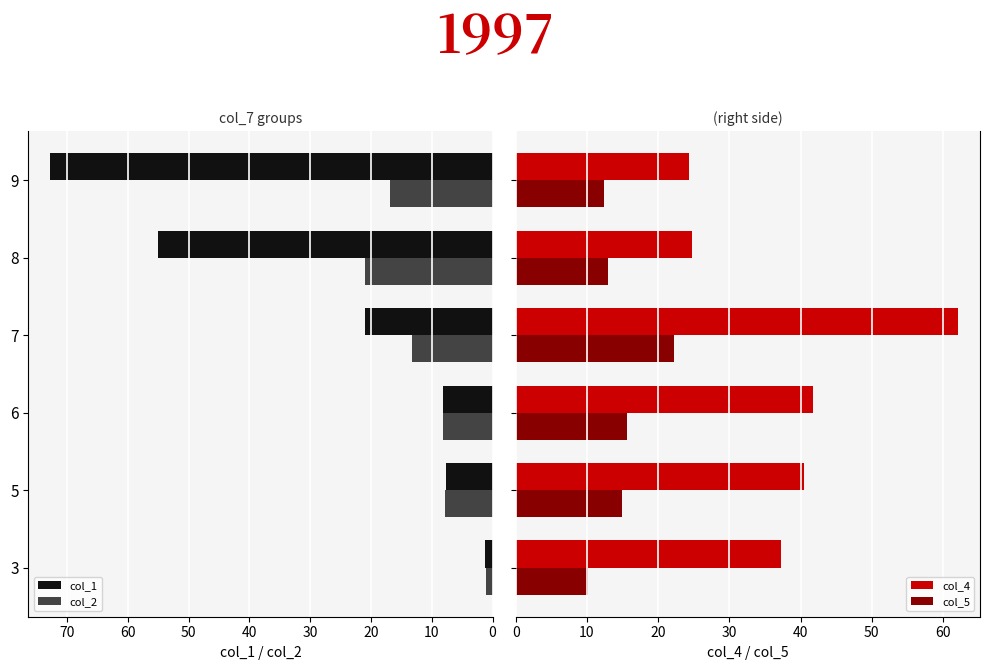

What is the difference between the maximum and second lowest values in the col_5 series?

9.9